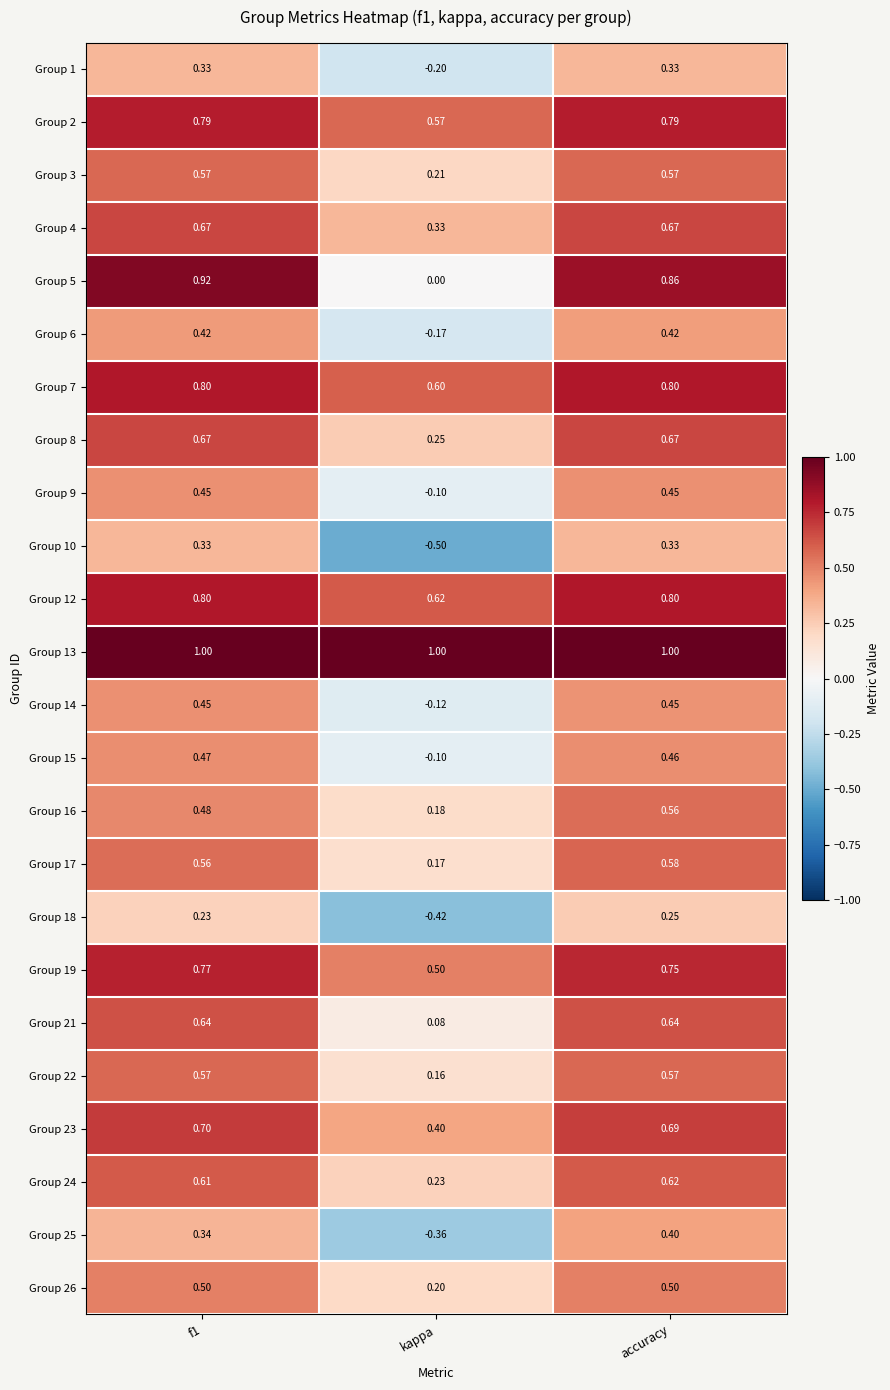

What is the smallest value displayed?

-0.5